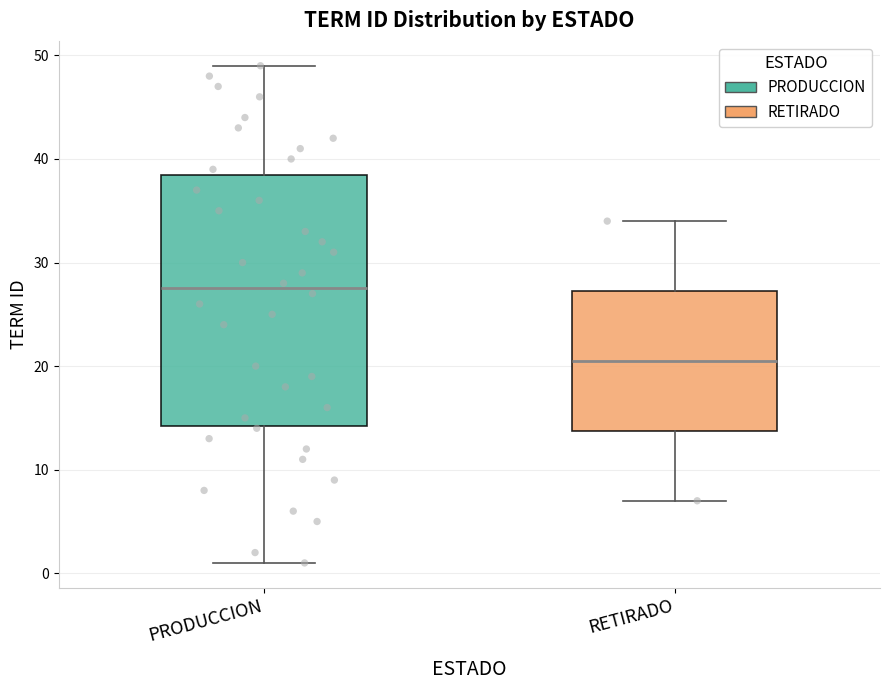

Which box is the tallest, from its lower edge to its upper edge?

PRODUCCION